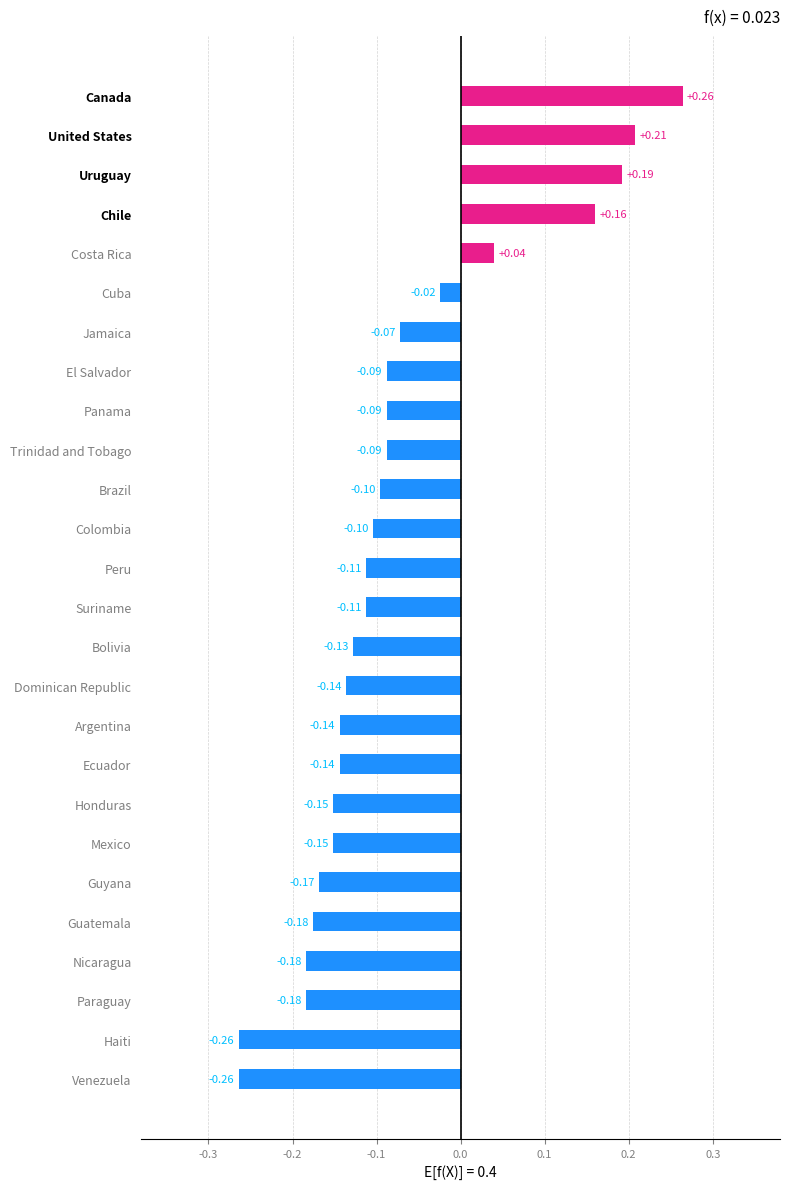

What is the sum of all values?

-2.0